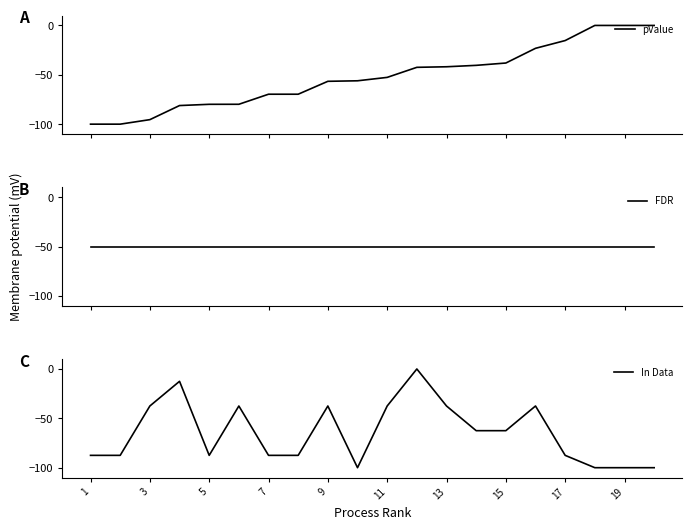

How many categories are shown in the chart?

20